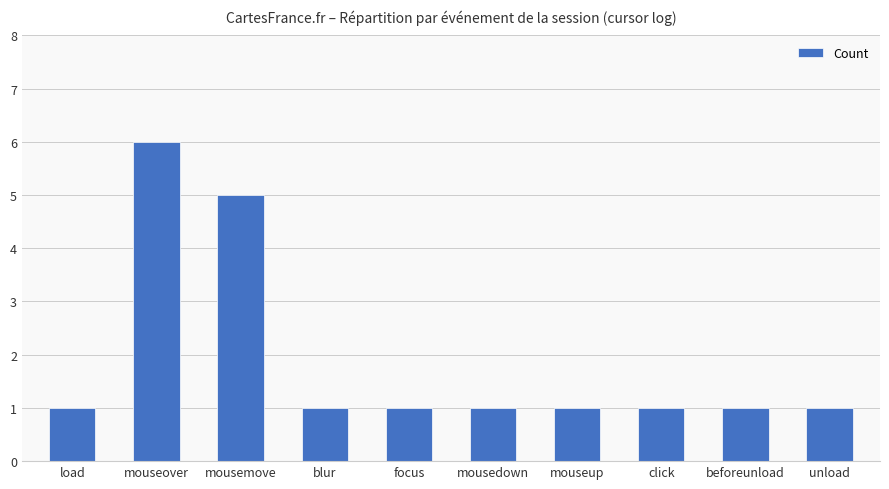

What position from the left is unload?

10